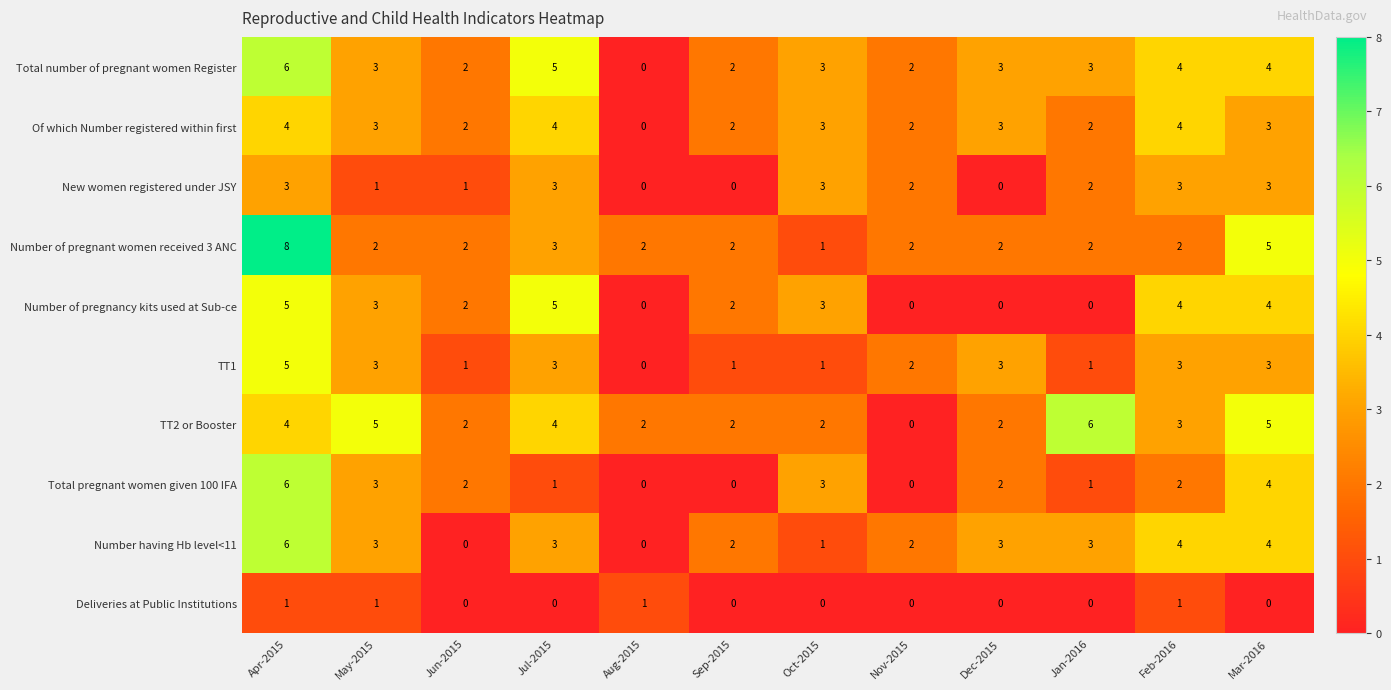

Is the value of New women registered under JSY at Feb-2016 greater than the value of Of which Number registered within first at Feb-2016?

No